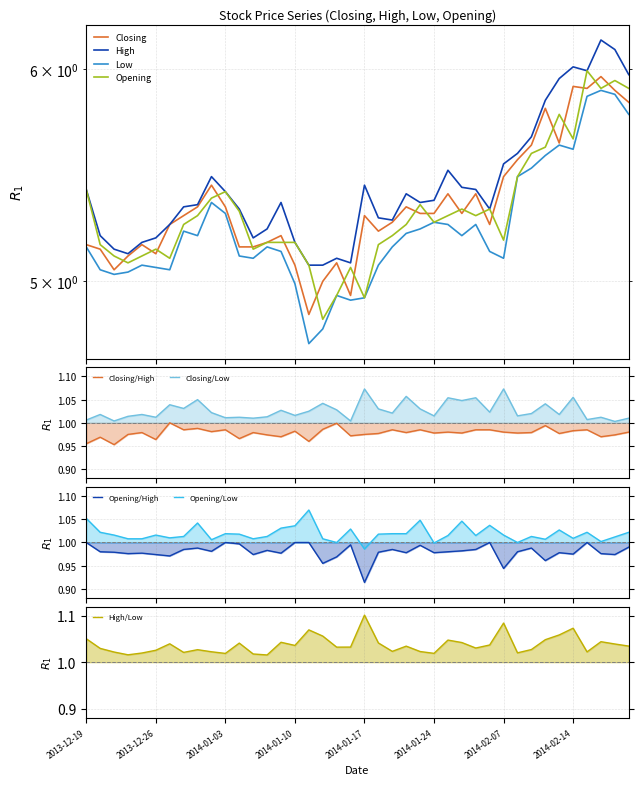

True or false: Low and Opening cross at least once.

False